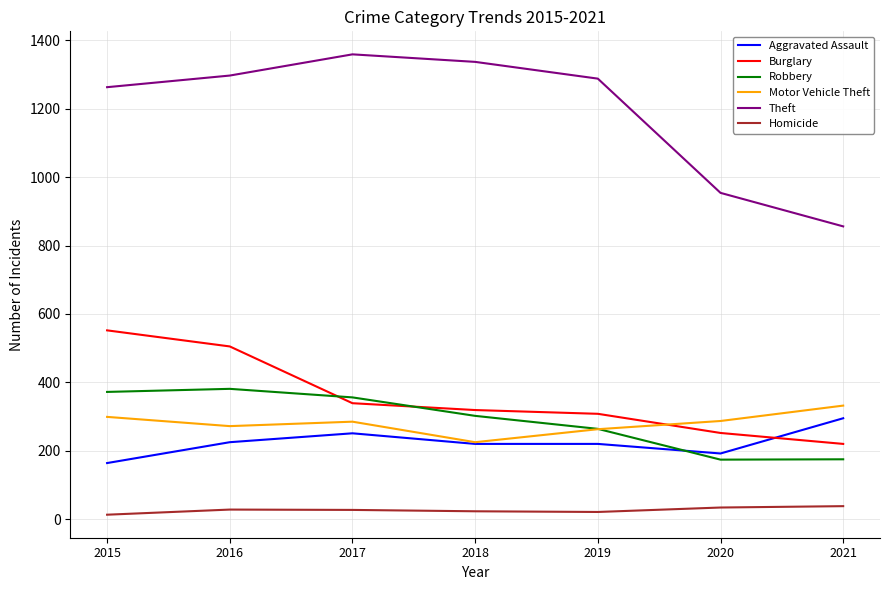

Which series has the widest spread of values?

Theft